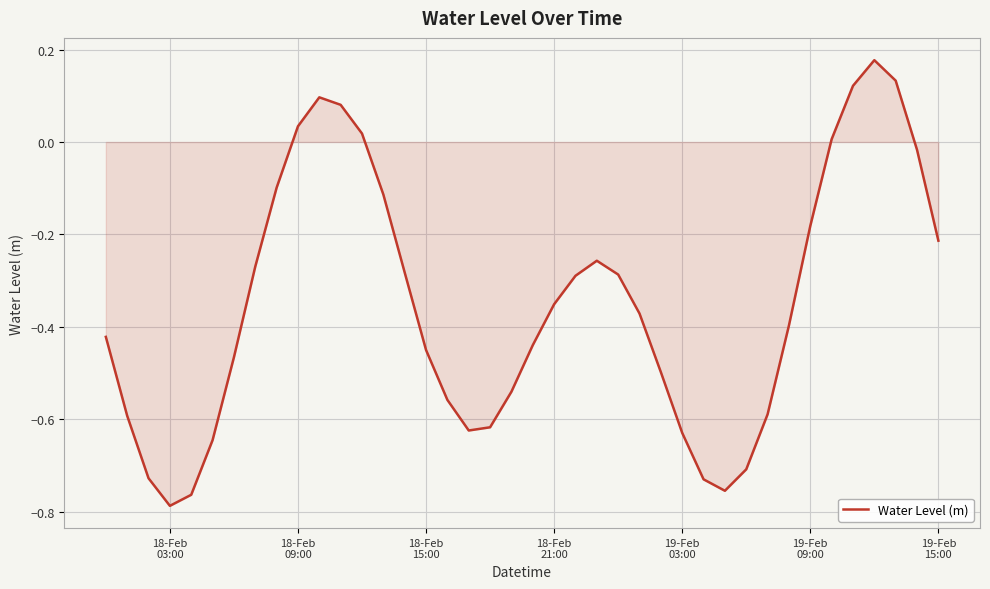

What is the difference between the maximum and minimum values?

1.0